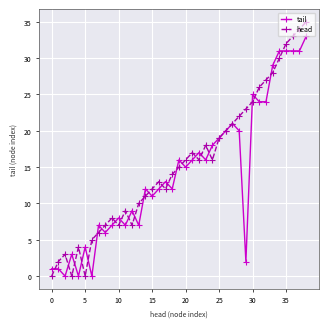

List the series in order of their peak value, highest first.

head, tail